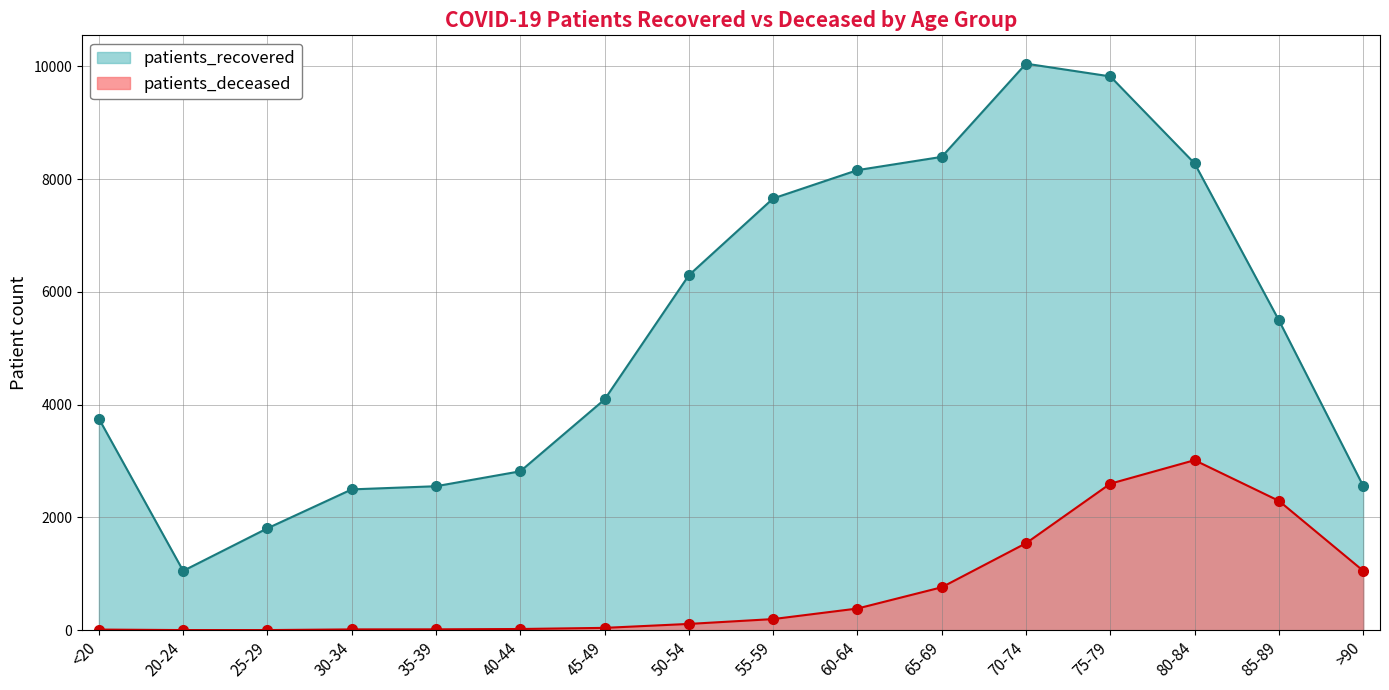

List the series in order of their overall mean, highest first.

patients_recovered, patients_deceased